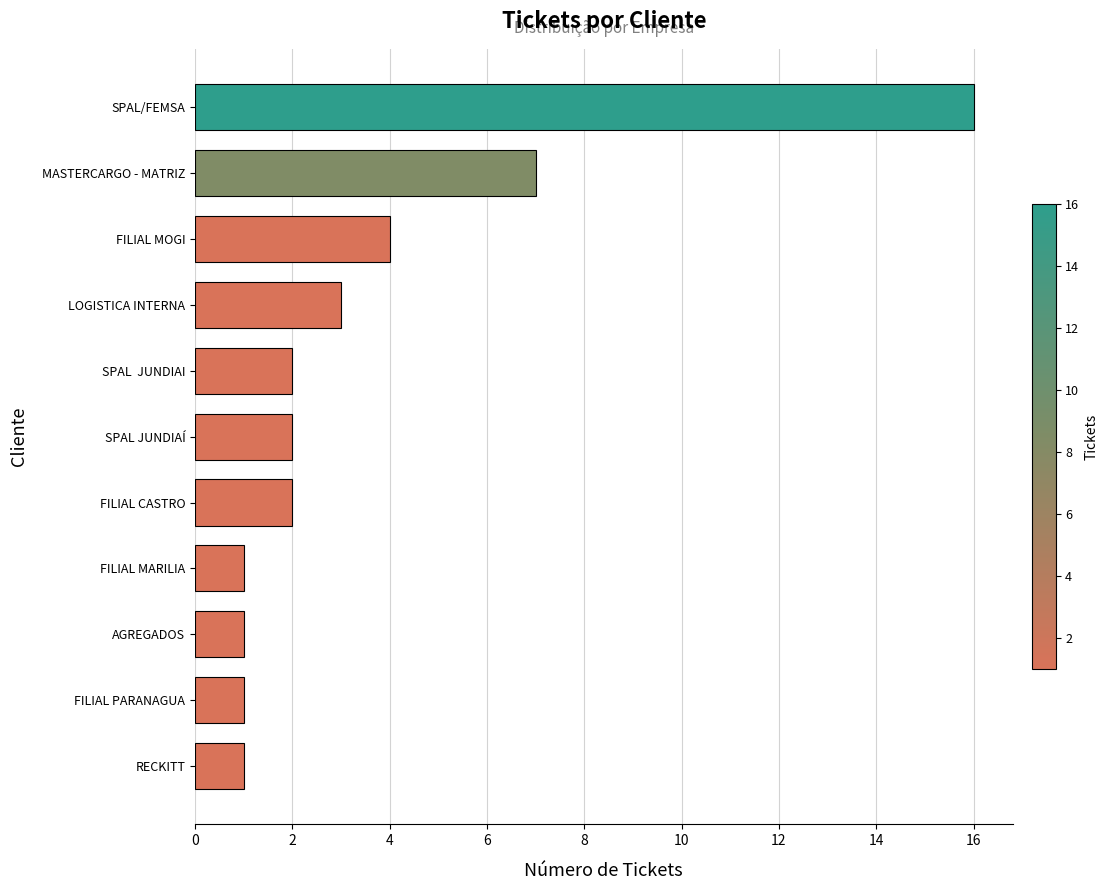

Which has a higher value, FILIAL MARILIA or FILIAL CASTRO?

FILIAL CASTRO